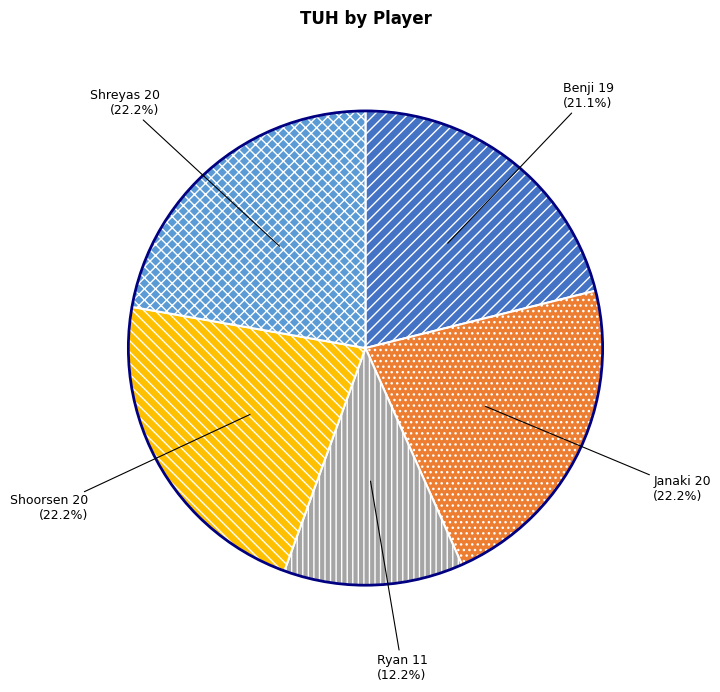

True or false: Ryan accounts for 18% of the total.

False